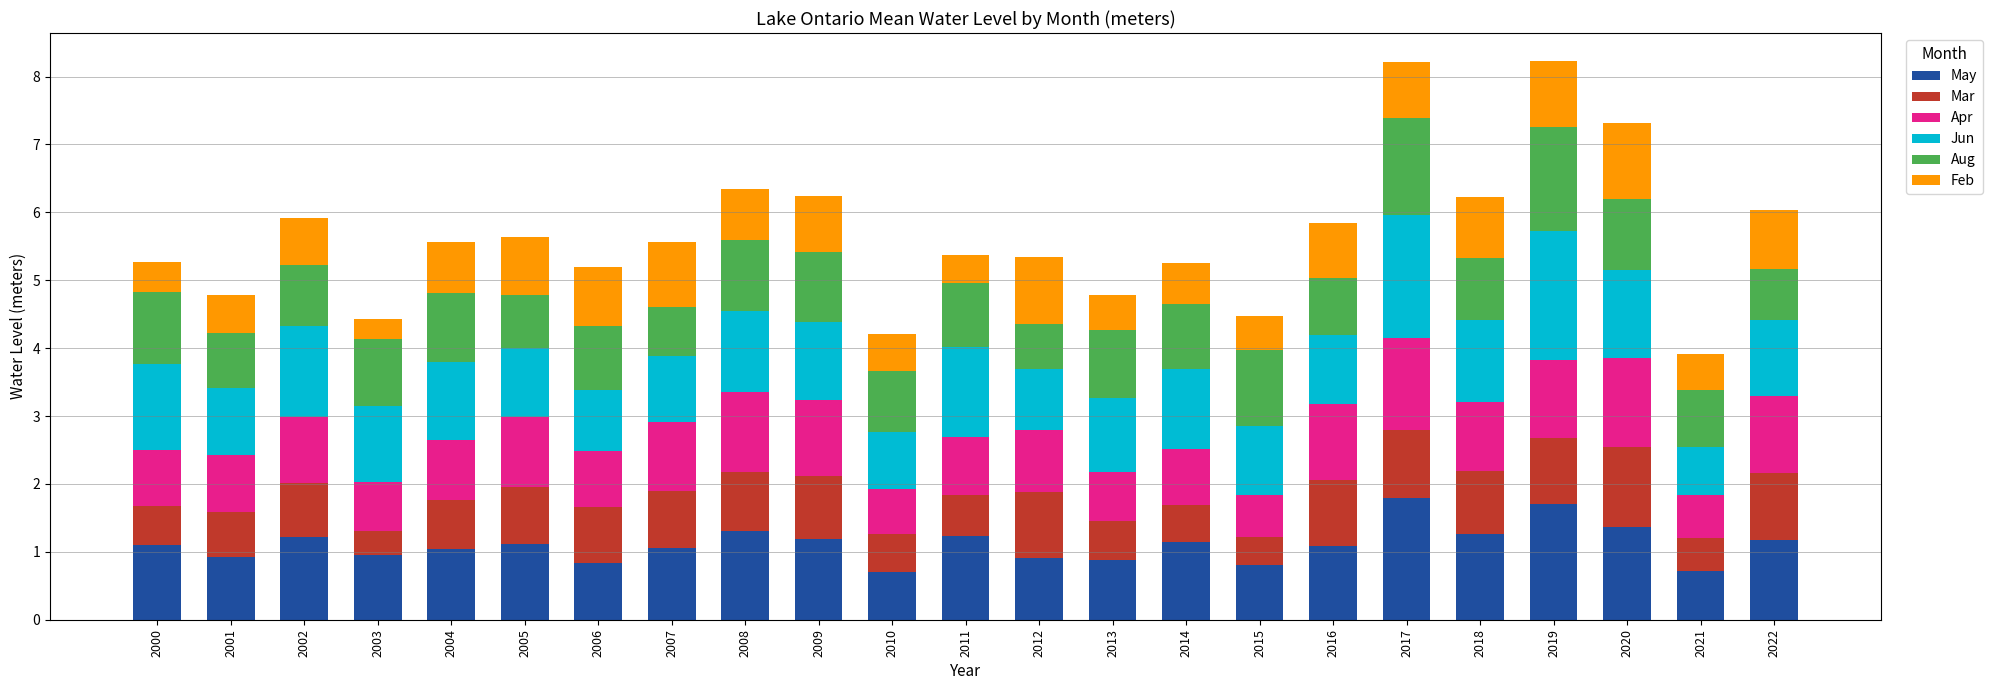

Count the number of data series in this chart.

6